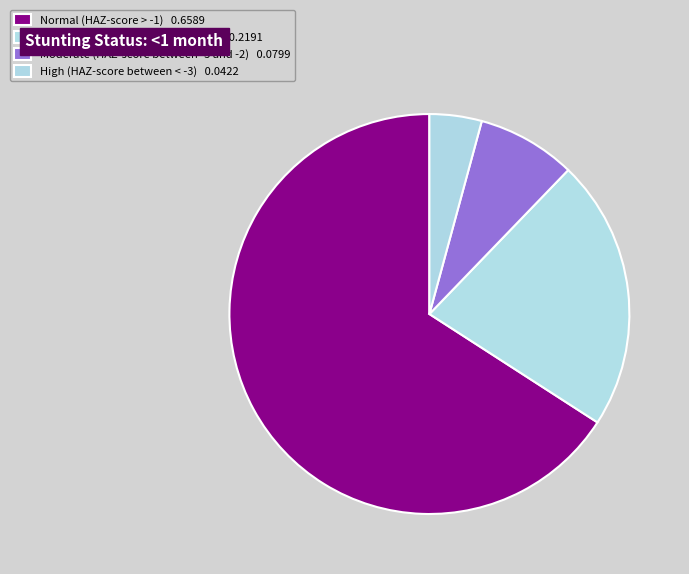

How many segments does this pie chart have?

4